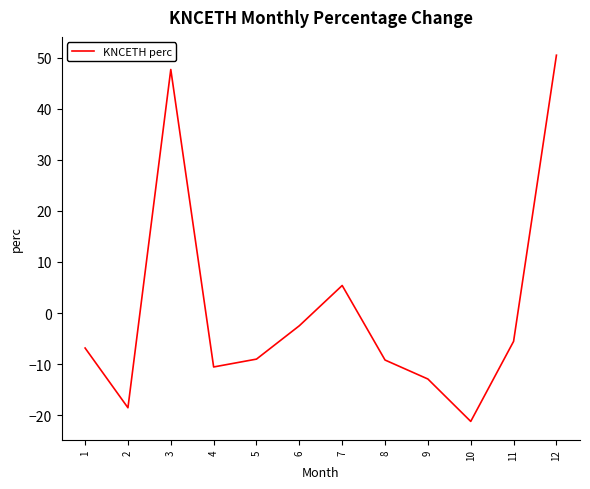

Is it true that the value at 8 is -14.0?

False